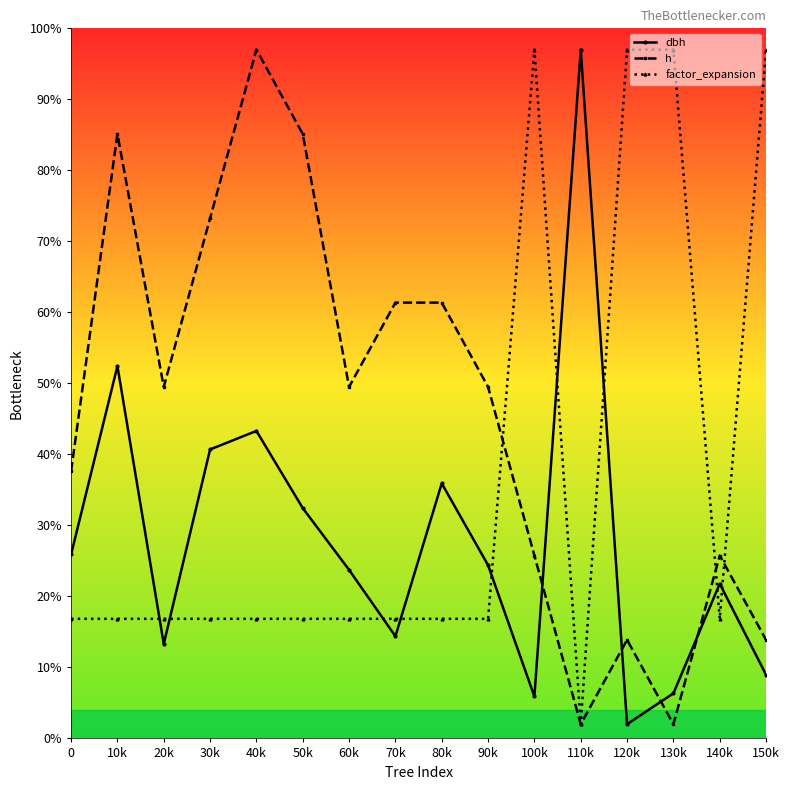

What is the label of the 12th point from the right?

40k